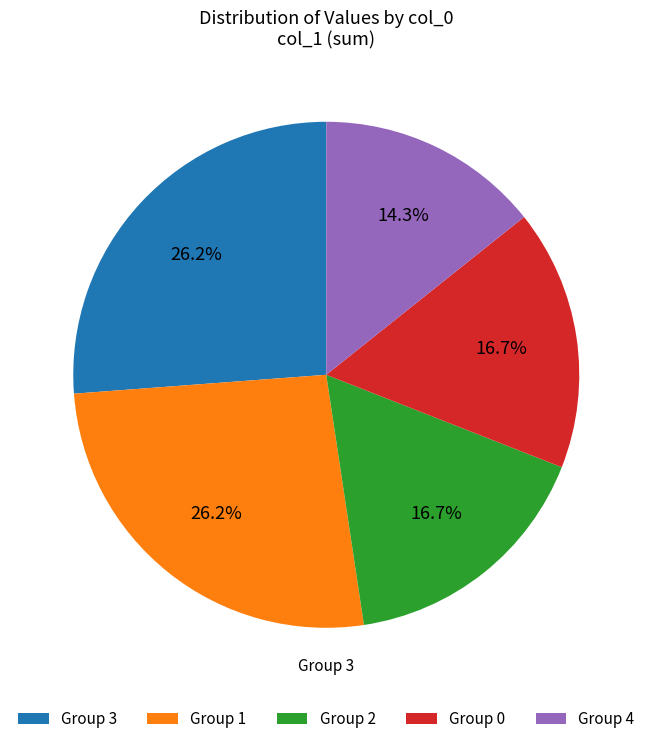

What percentage is NOT represented by Group 0?

83.3%